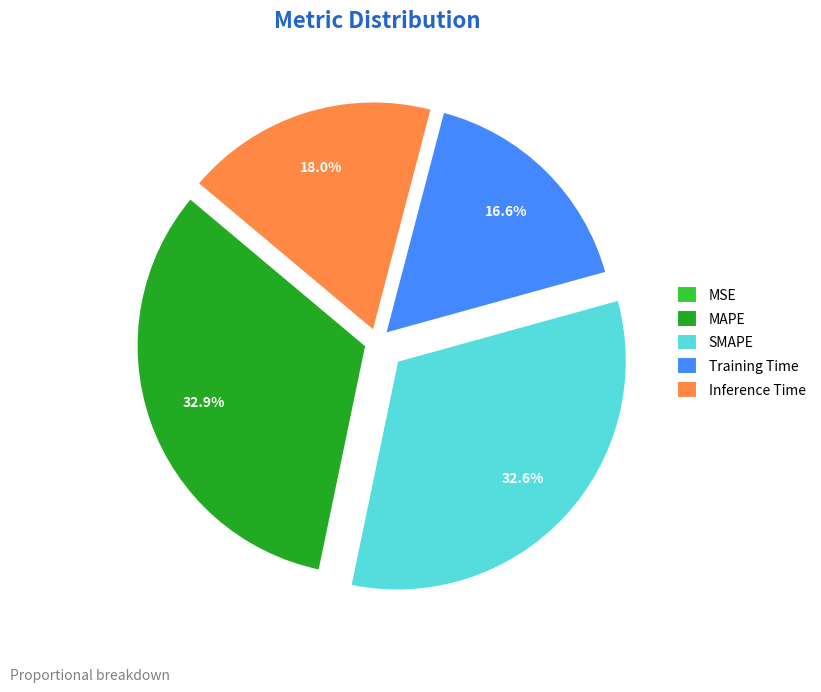

Does Training Time account for over 50% of the chart?

No